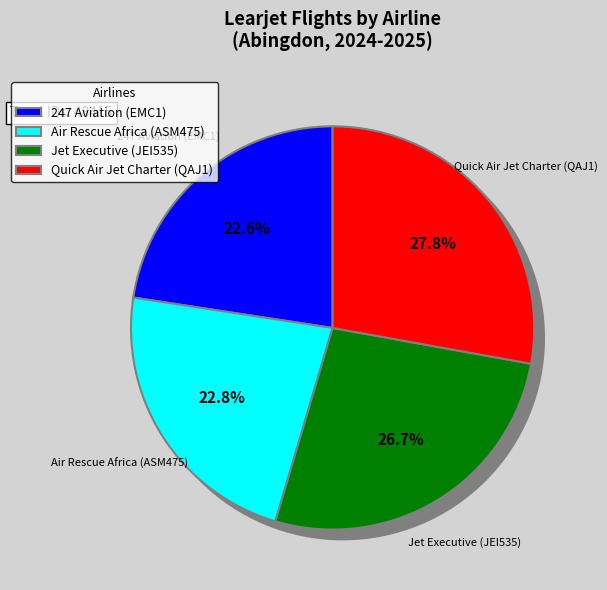

How many slices are in this pie chart?

4